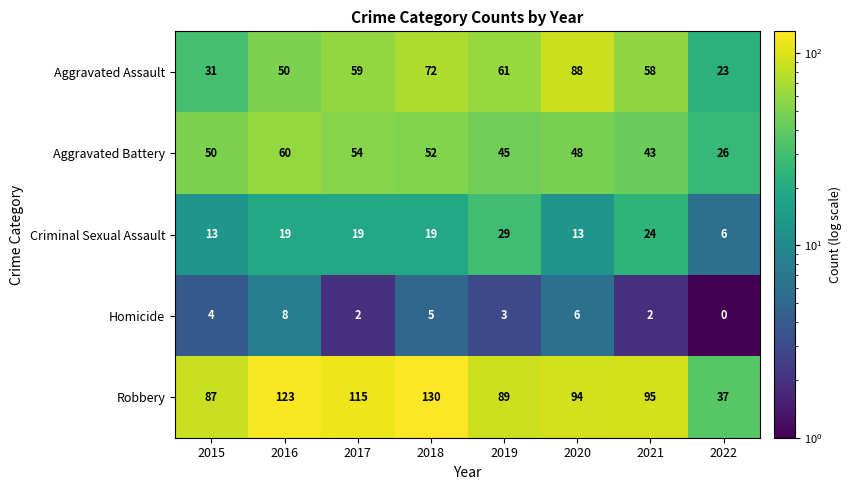

Is it true that Criminal Sexual Assault equals 12 at 2016?

False